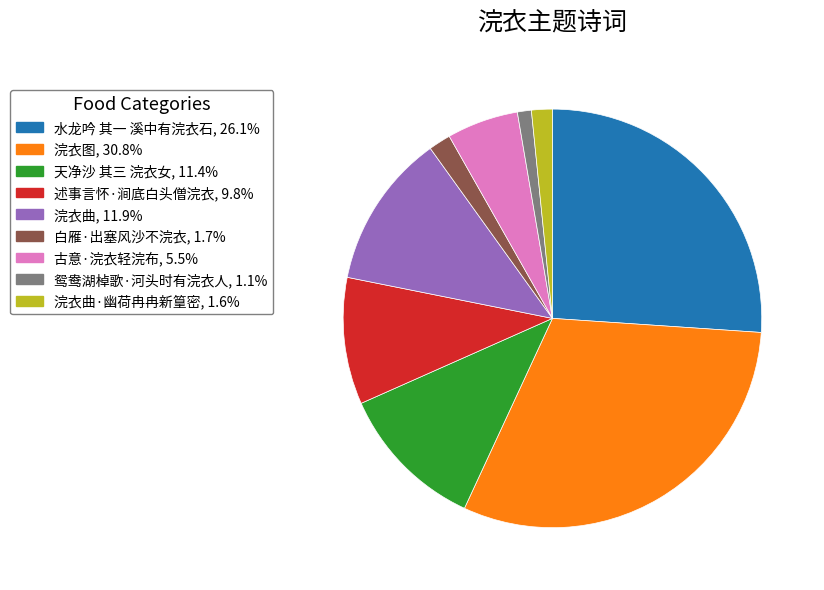

Is there a majority slice in this chart?

No